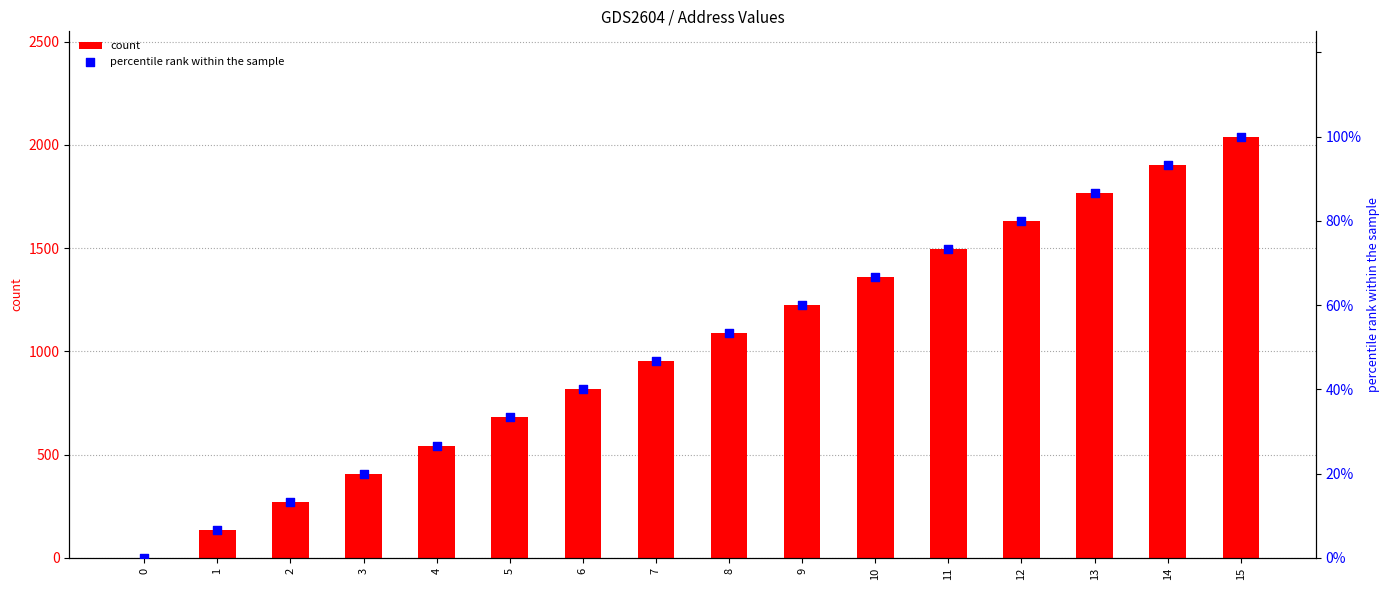

Which series contains the highest Y value?

count